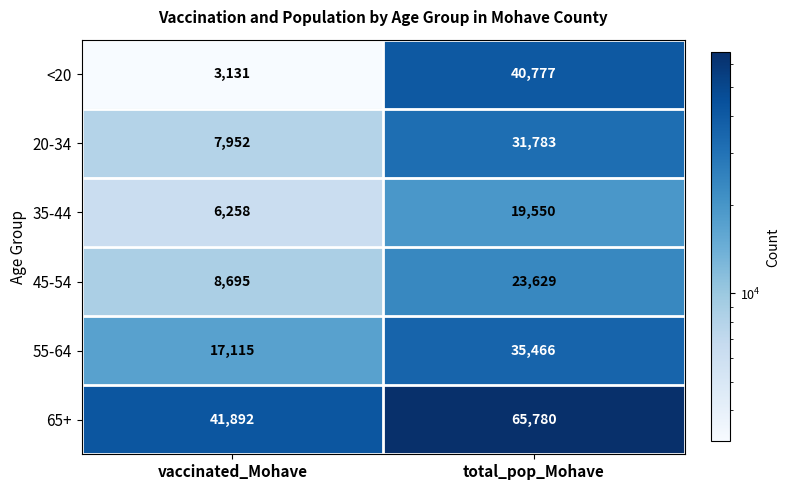

What is the sum of all 65+ values?

107672